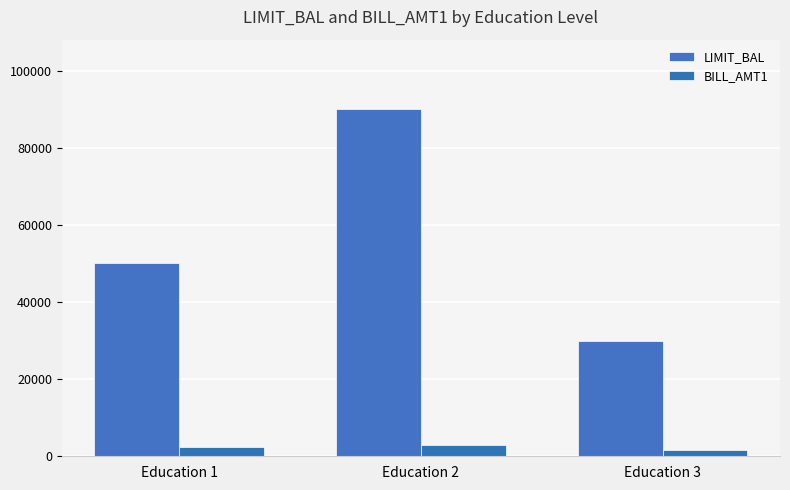

What is the value of the LIMIT_BAL bar at the 1st from the left?

50000